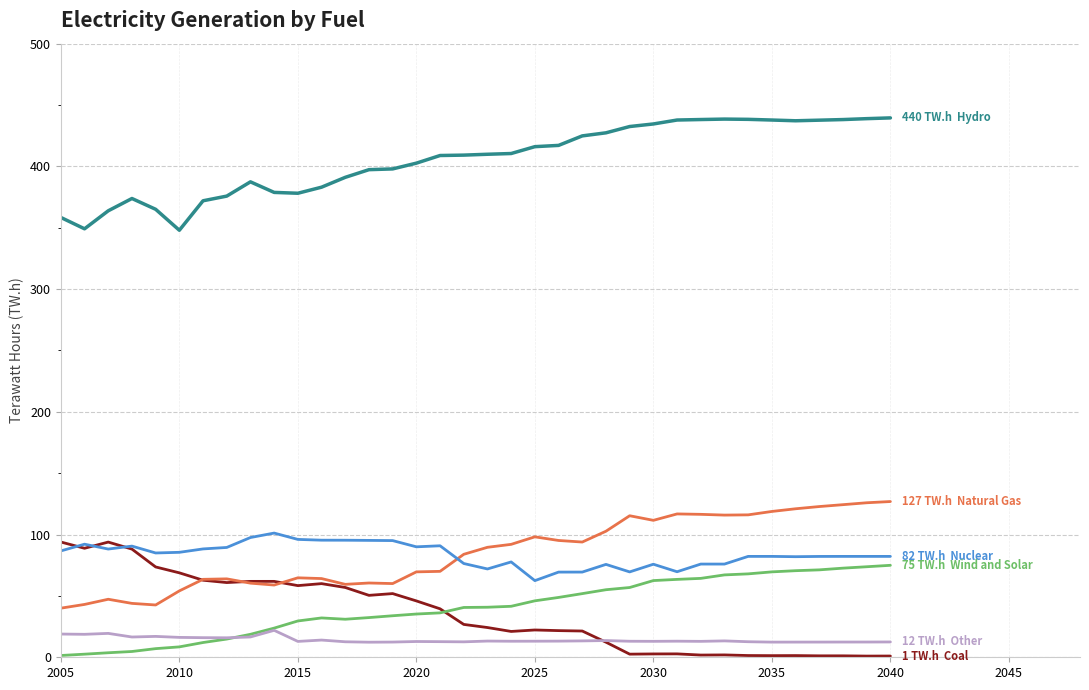

What is the greatest value displayed?

439.5